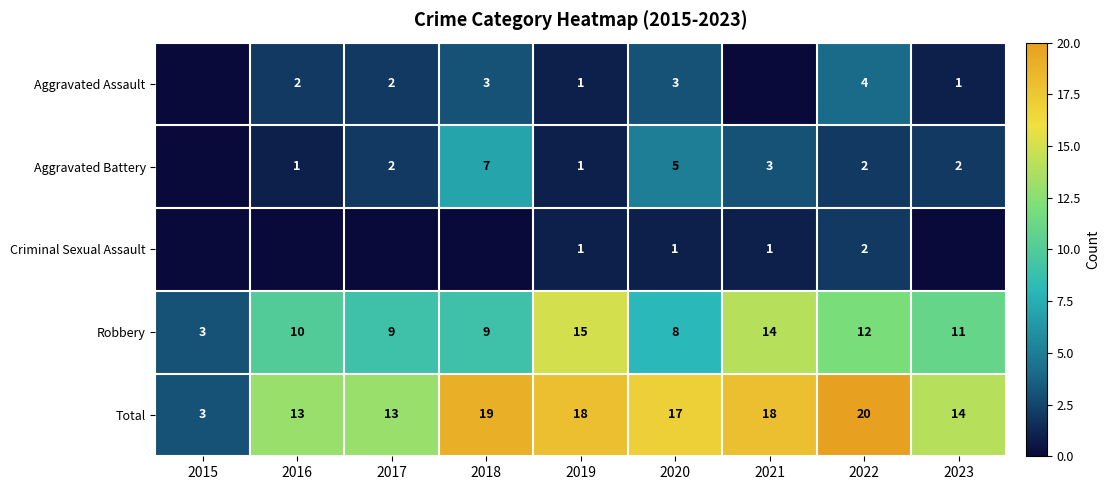

Which category has the lowest value across all series?

2015